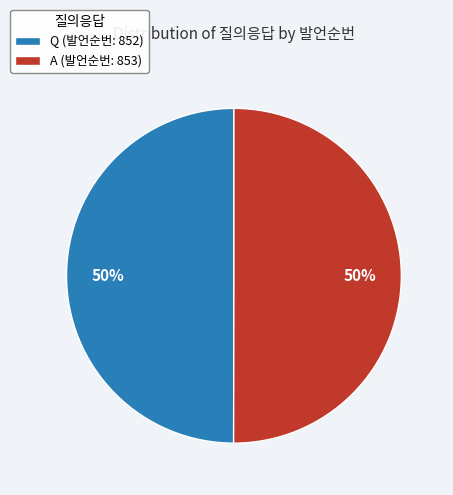

What is the ratio of the value at Q (발언순번: 852) to the value at A (발언순번: 853)?

1.0